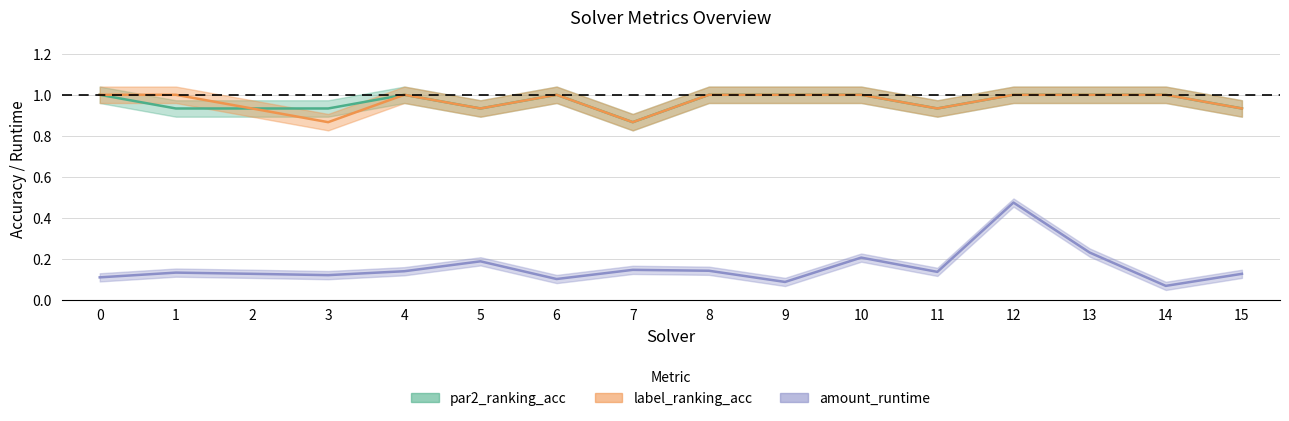

At which category does label_ranking_acc reach its first local valley?

3